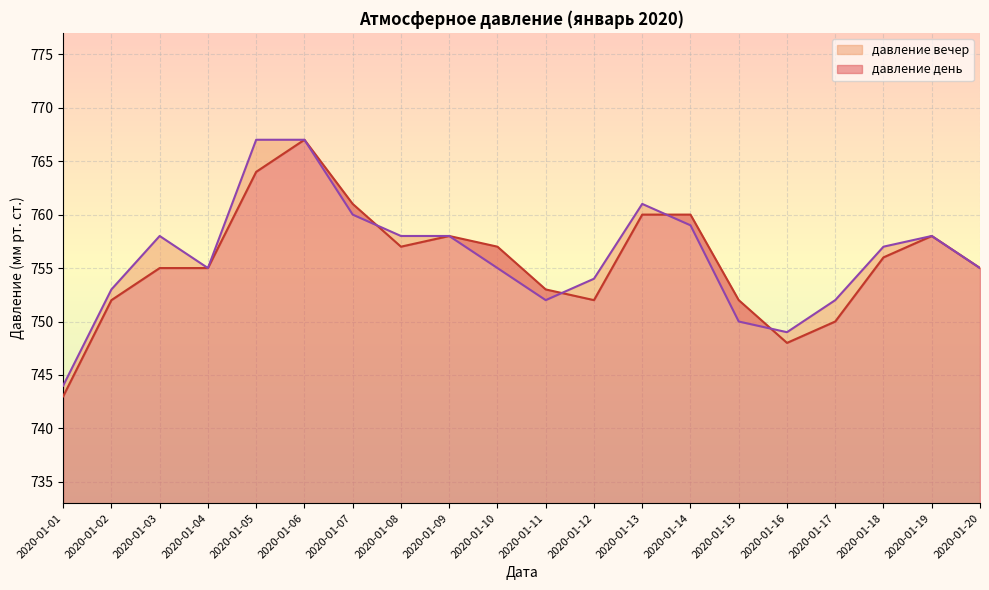

Reading left to right, extract all data points from this chart.

давление день: 743	752	755	755	764	767	761	757	758	757	753	752	760	760	752	748	750	756	758	755
давление вечер: 744	753	758	755	767	767	760	758	758	755	752	754	761	759	750	749	752	757	758	755